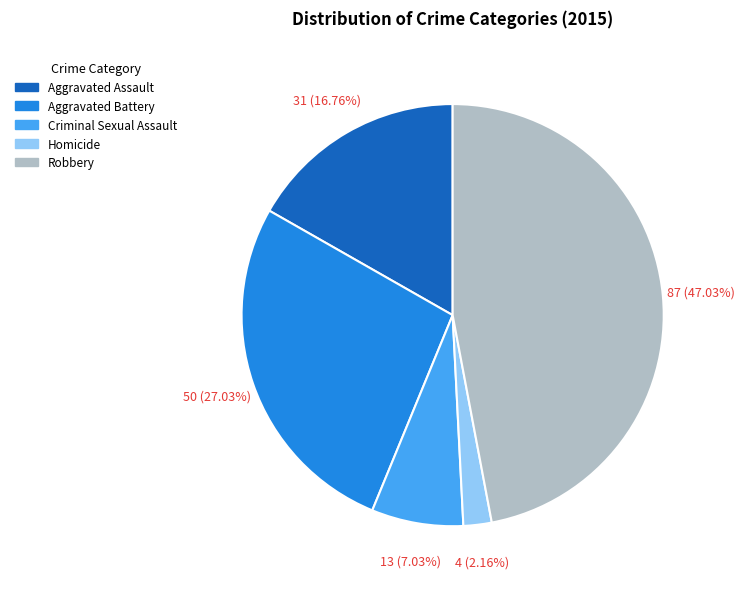

Is it true that Aggravated Assault is 8% of the pie?

False